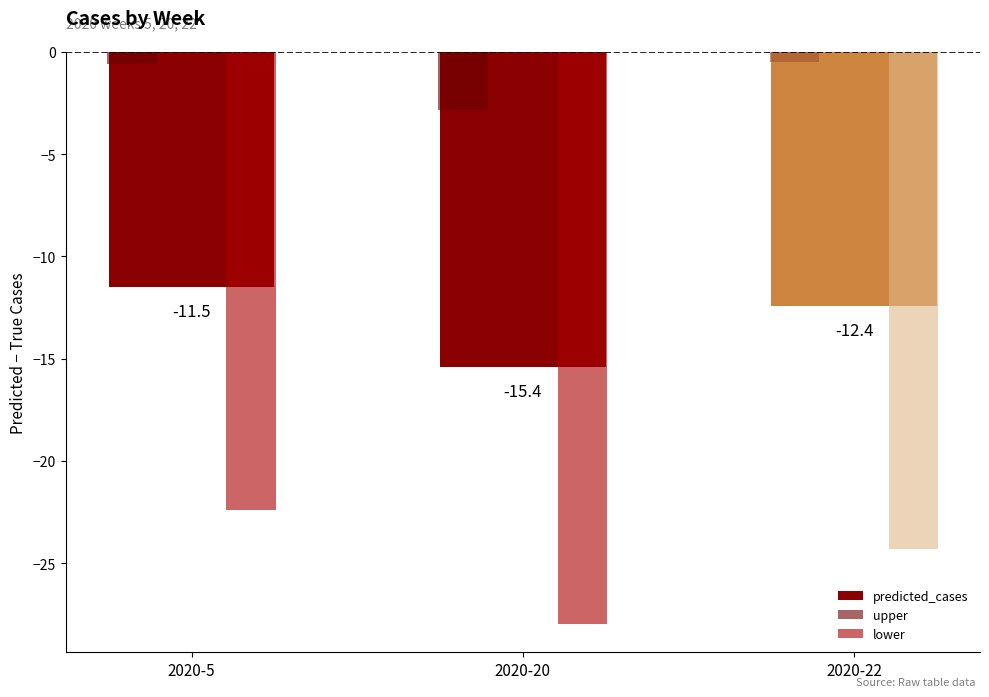

What is the value of the upper bar at the 1st from the left?

-0.6